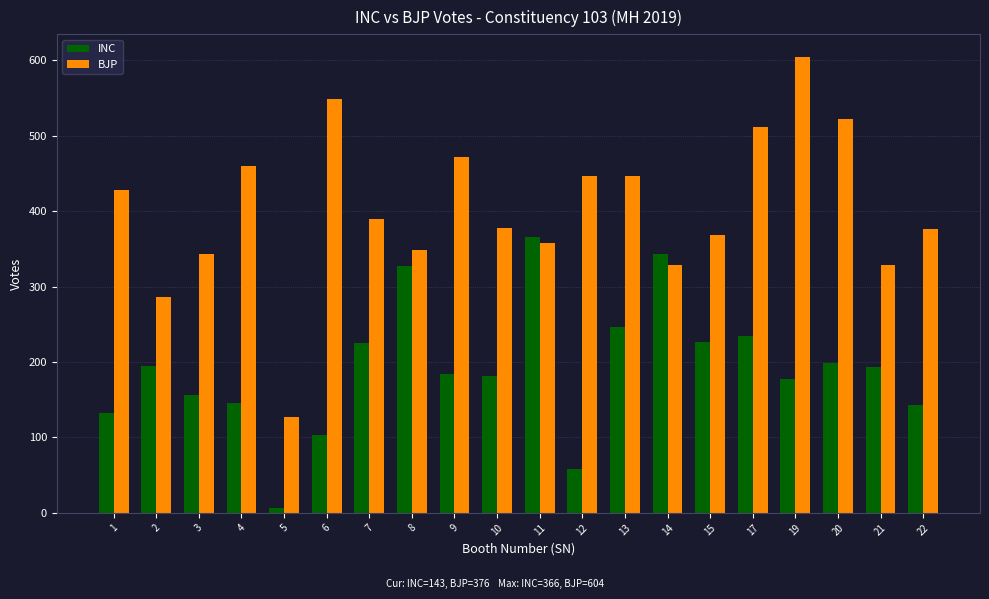

What is the highest value of the INC series?

366